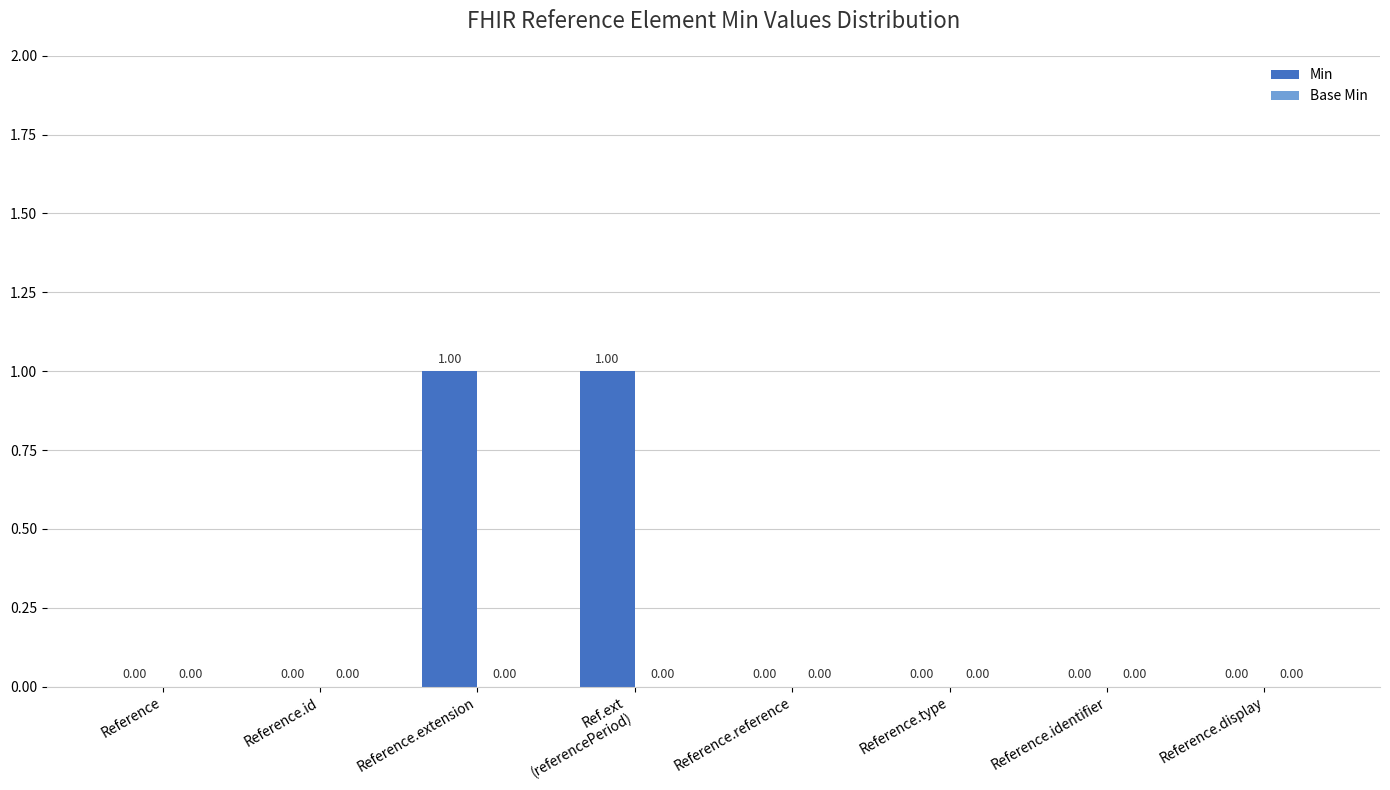

What is the change in value from Reference.id to Reference.extension?

+1